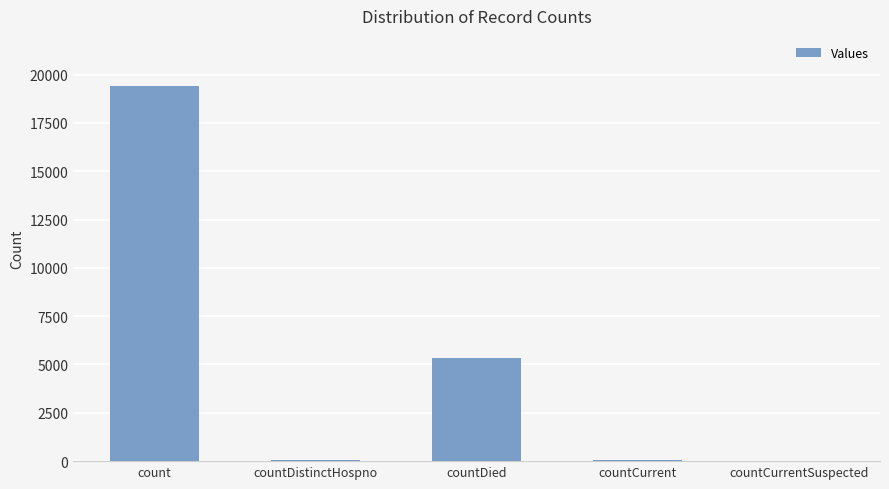

What is the change in value from countDied to countCurrent?

-5295